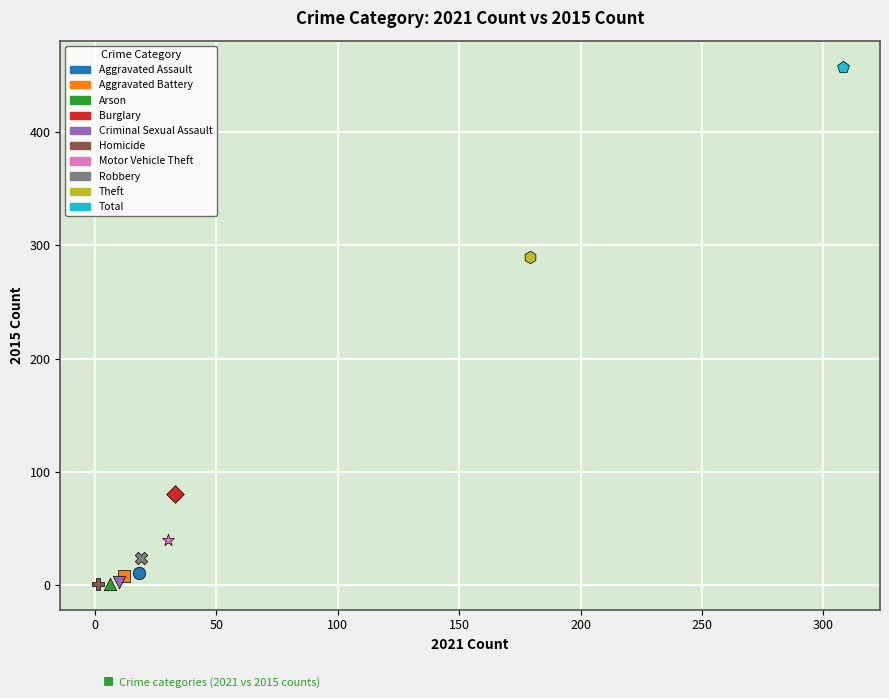

Which series contains the highest Y value?

Total